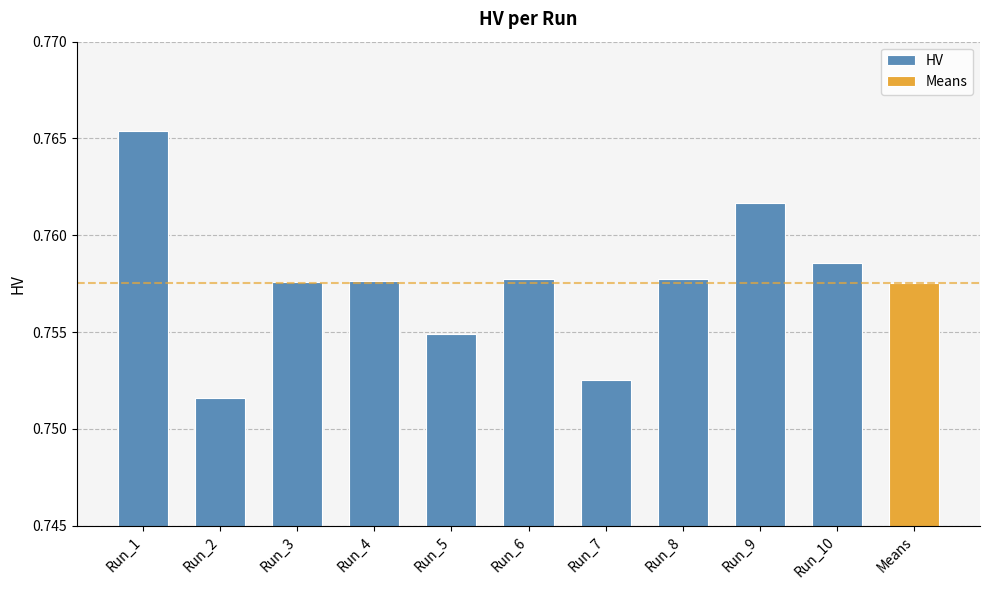

Reading left to right, extract all data points from this chart.

Run_1=0.8	Run_2=0.8	Run_3=0.8	Run_4=0.8	Run_5=0.8	Run_6=0.8	Run_7=0.8	Run_8=0.8	Run_9=0.8	Run_10=0.8